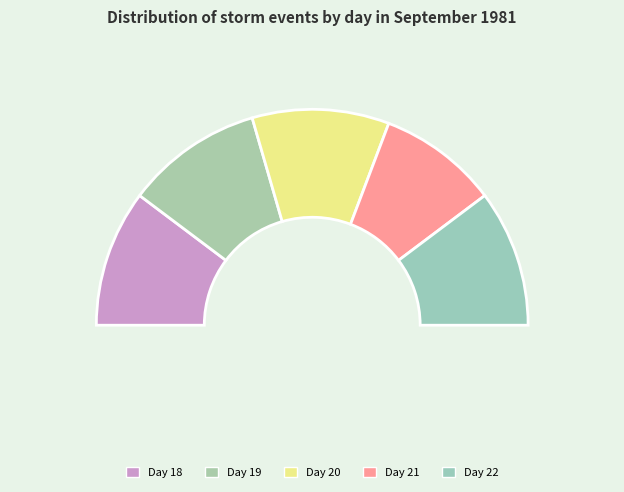

To the nearest percent, what is the difference between the 22 and 21 slice percentages?

3%